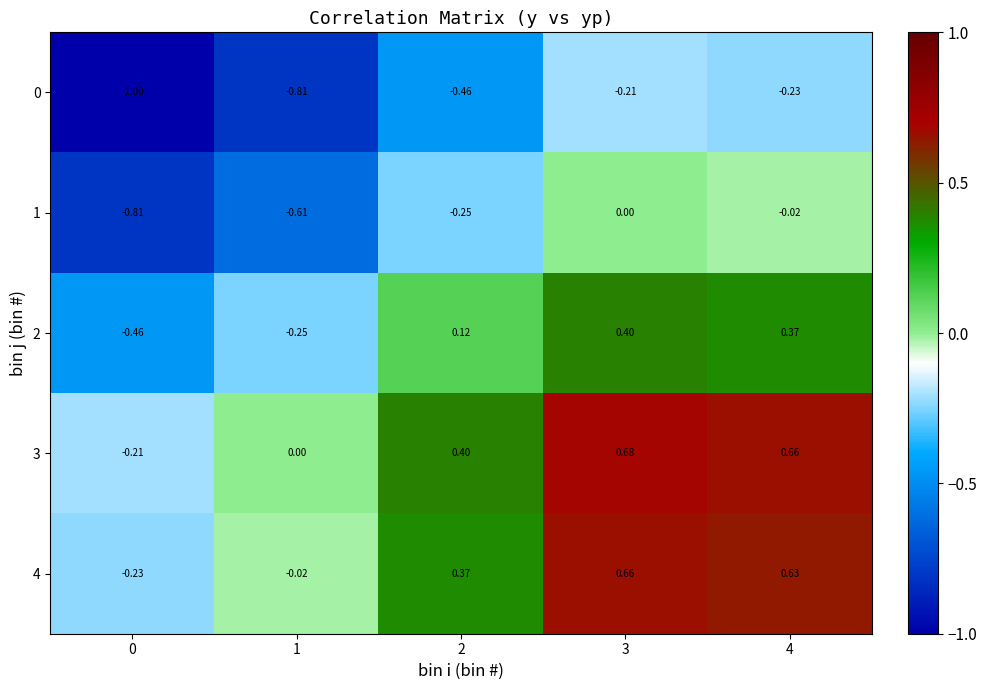

Is the value of 1 at 3 greater than the value of 0 at 2?

Yes